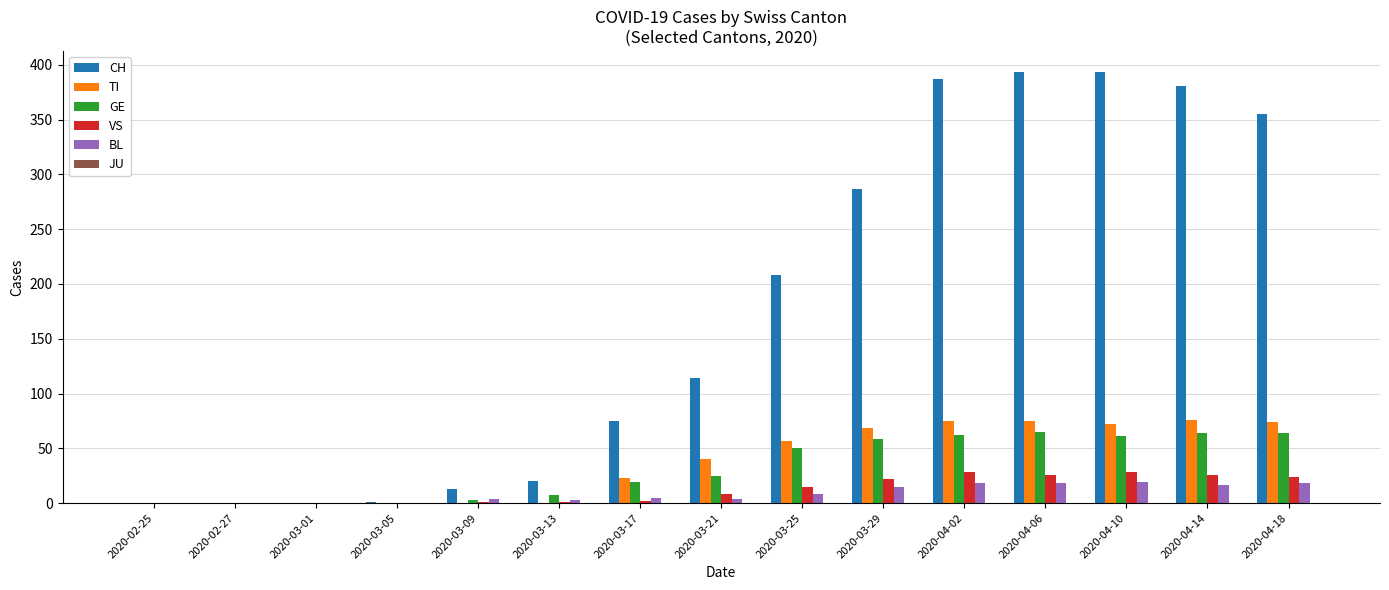

The value of CH at 2020-03-17 is 104. True or false?

False